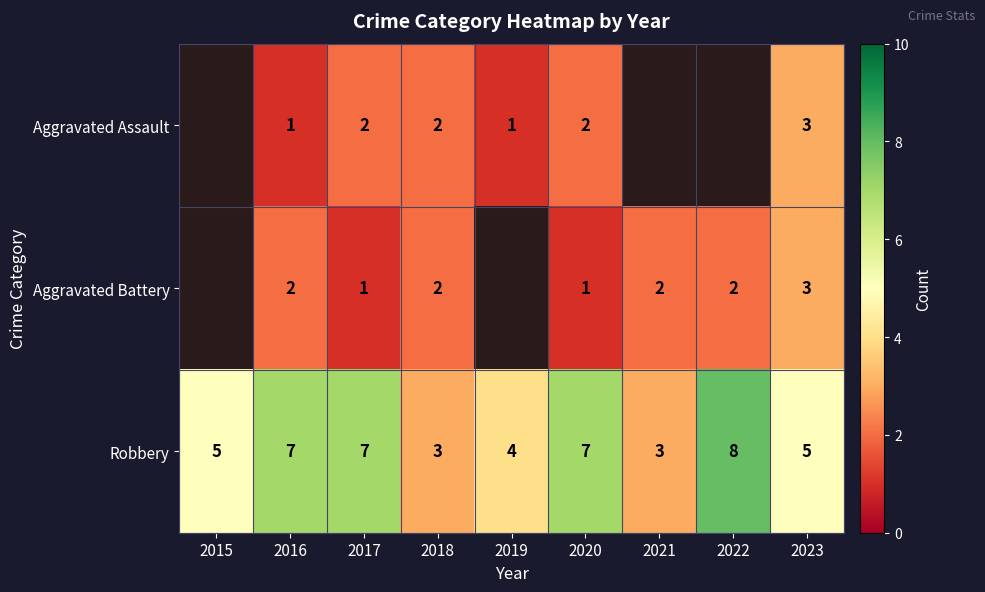

What is the spread (max minus min) of values at 2018?

1